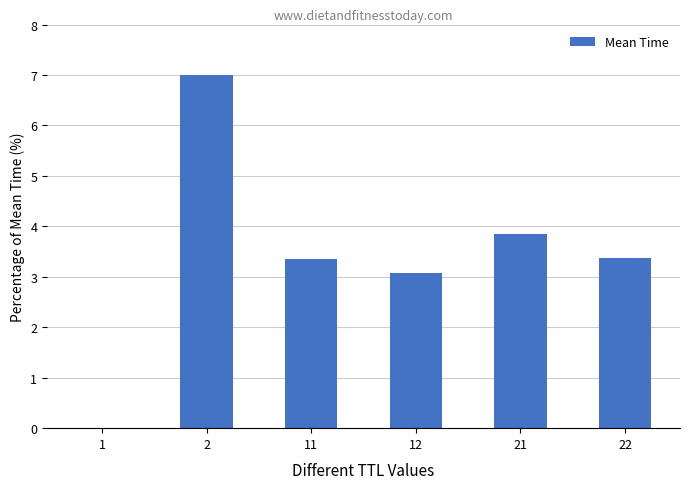

What is the maximum value shown in the chart?

7.0